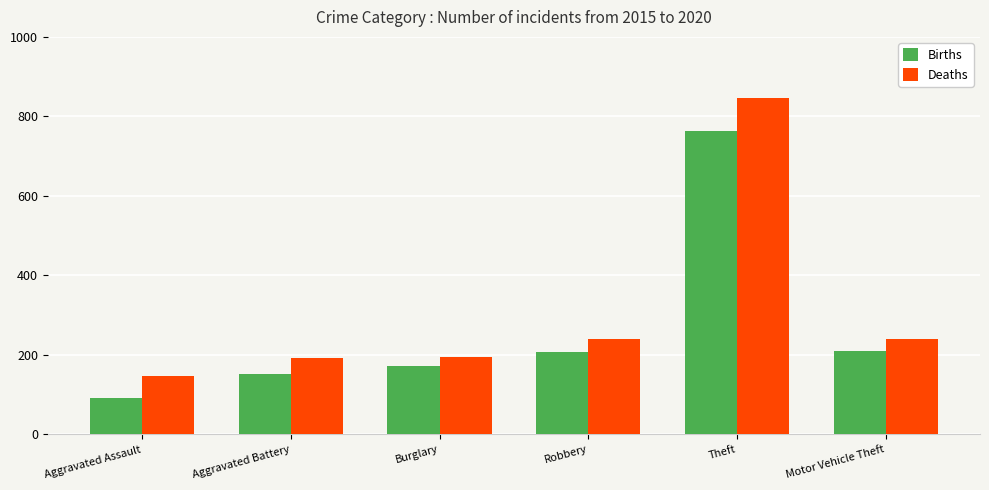

Is it true that Births equals 297 at Burglary?

False